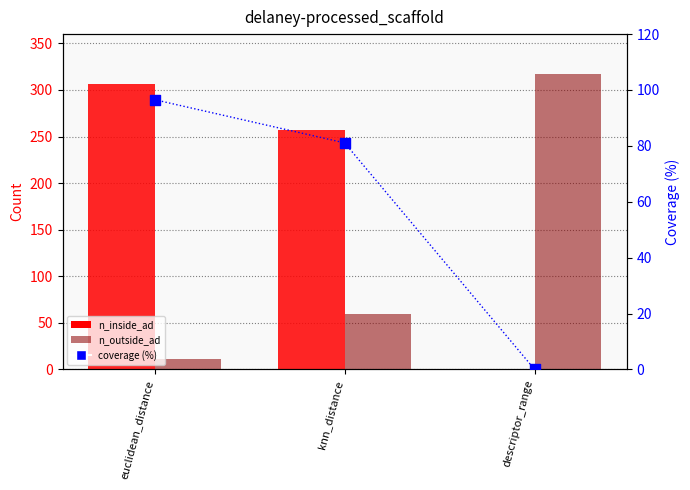

Which series has the largest total across all categories?

n_inside_ad